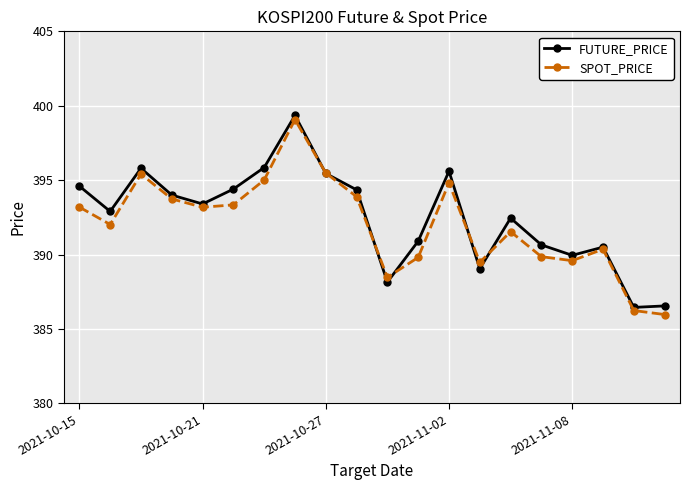

What is the average value of the SPOT_PRICE series?

392.0